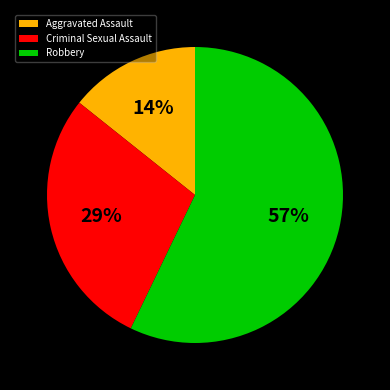

Do Aggravated Assault and Criminal Sexual Assault together represent more than half of the pie?

No